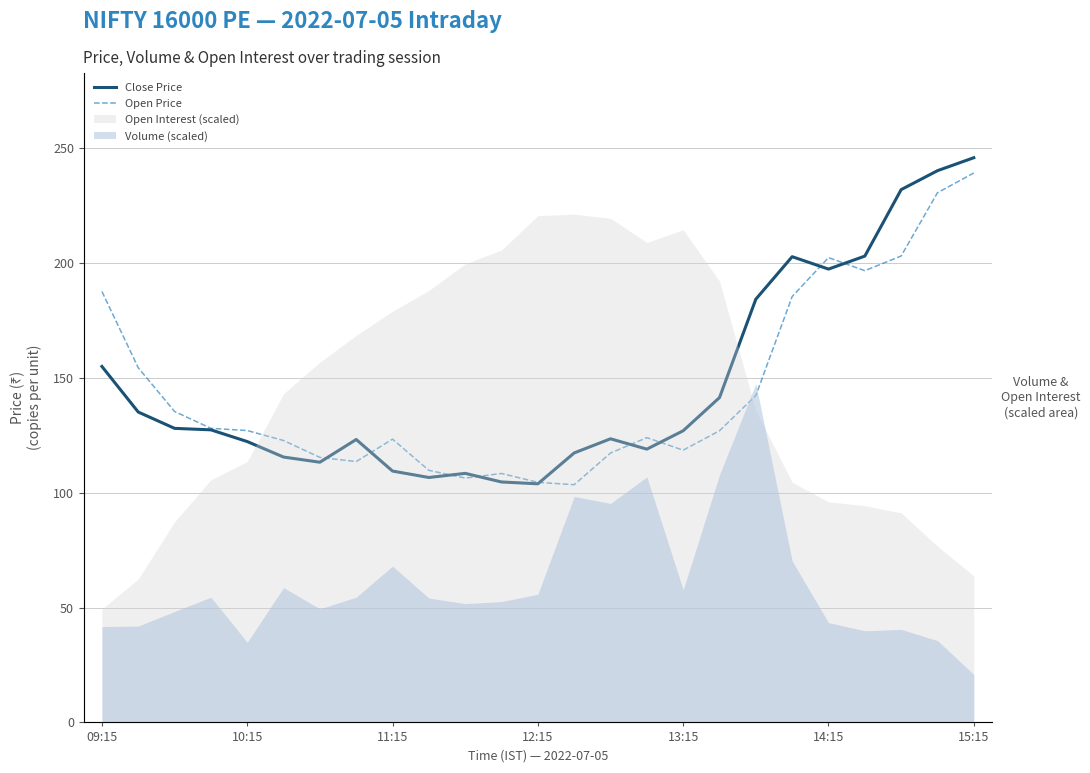

Which has a higher value, 18 or 9?

18